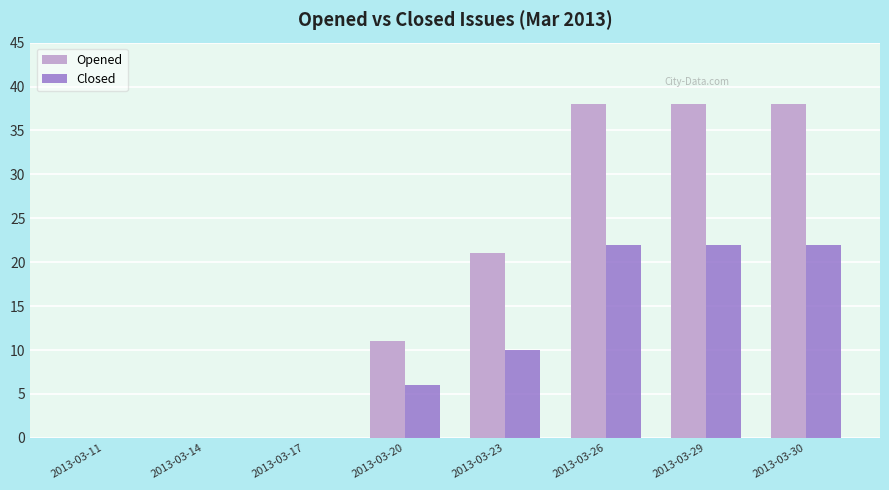

Is the value of Opened at 2013-03-29 greater than the value of Closed at 2013-03-11?

Yes